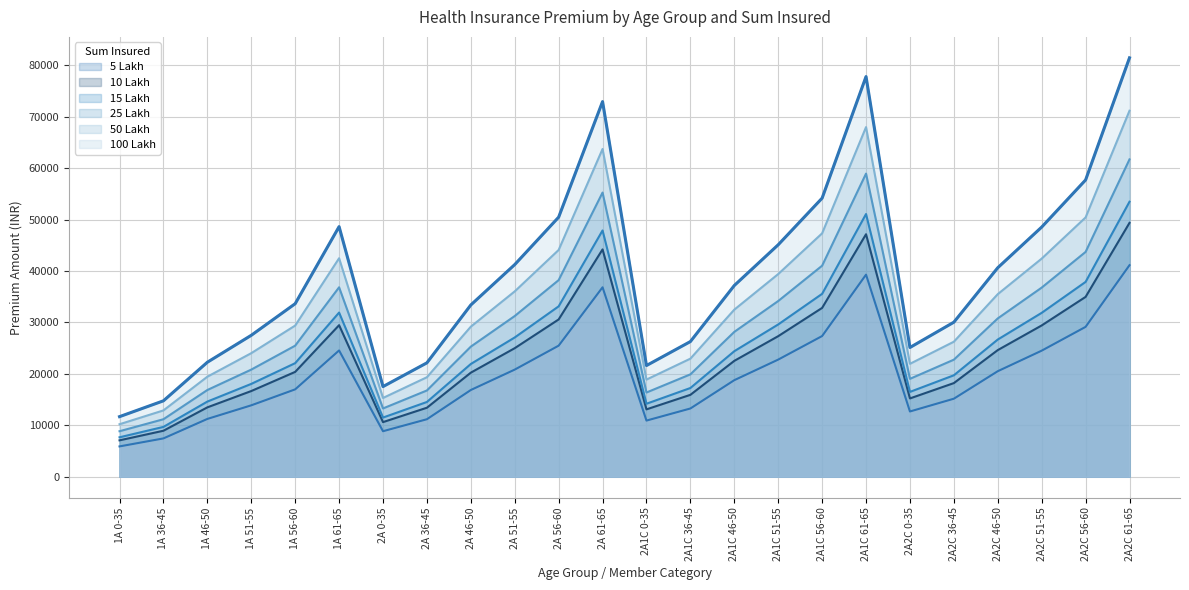

Reading left to right, extract all data points from this chart.

5 Lakh: 5905	7460	11248	13893	16996	24563	8858	11189	16872	20839	25494	36845	10925	13278	18784	22784	27363	39301	12696	15180	20528	24521	29148	41143
10 Lakh: 7086	8952	13498	16671	20395	29476	10629	13427	20246	25007	30592	44213	13109	15934	22541	27341	32836	47161	15235	18216	24633	29425	34977	49372
15 Lakh: 7677	9698	14622	18061	22094	31932	11515	14546	21934	27091	33142	47898	14202	17262	24419	29620	35572	51091	16505	19735	26686	31877	37892	53486
25 Lakh: 8858	11189	16872	20839	25494	36845	13287	16784	25308	31259	38240	55267	16387	19917	28176	34176	41045	58951	19044	22771	30792	36781	43722	61715
50 Lakh: 10216	12905	19459	24035	29403	42494	15324	19358	29189	36052	44104	63741	18899	22971	32497	39417	47338	67991	21964	26262	35513	42421	50426	71178
100 Lakh: 11692	14770	22271	27508	33652	48635	17538	22155	33407	41262	50477	72952	21631	26291	37193	45113	54179	77816	25138	30057	40645	48551	57712	81463